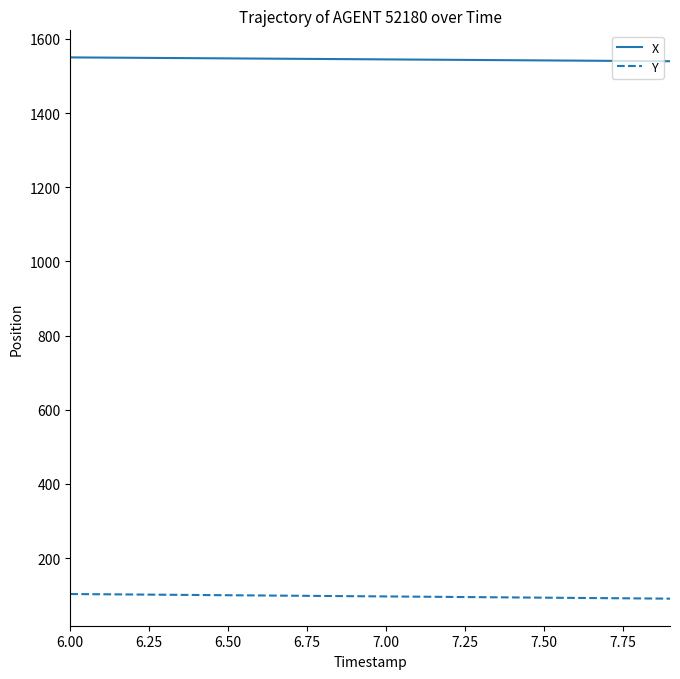

How many lines are shown in the chart?

2